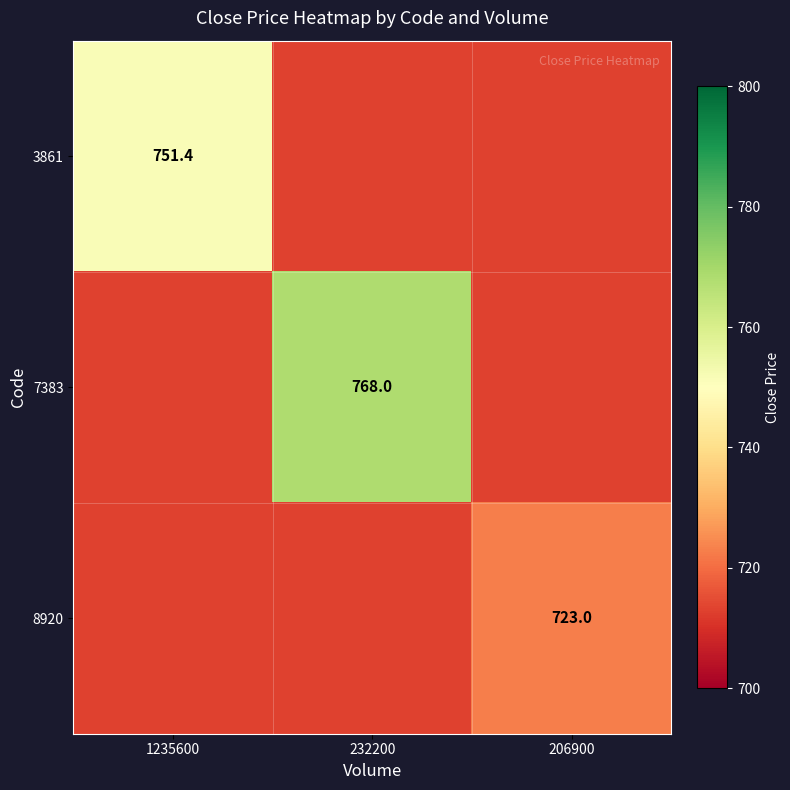

Is it true that 8920 equals 723.0 at 206900?

True